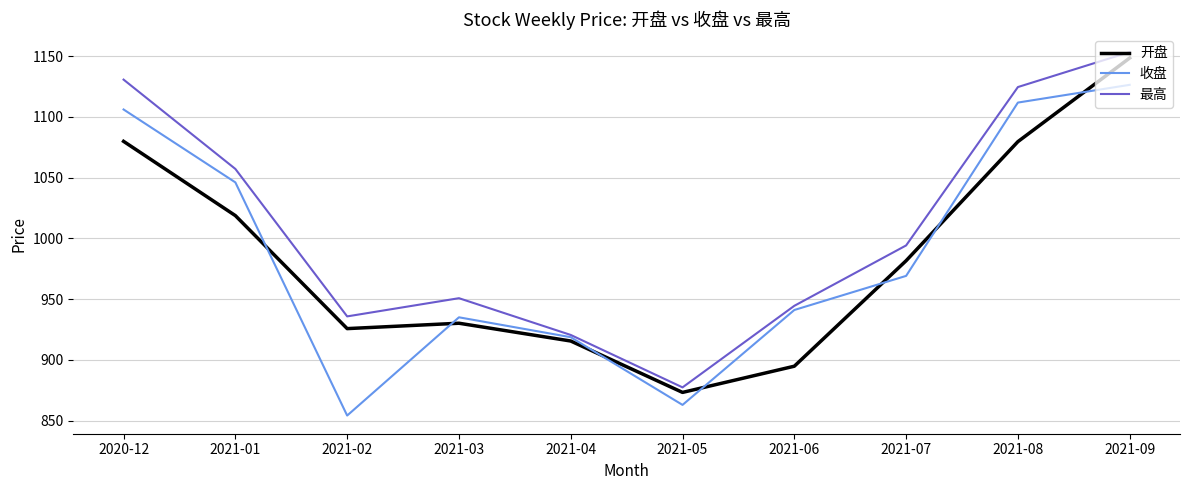

What is the lowest value of the 收盘 series?

854.2